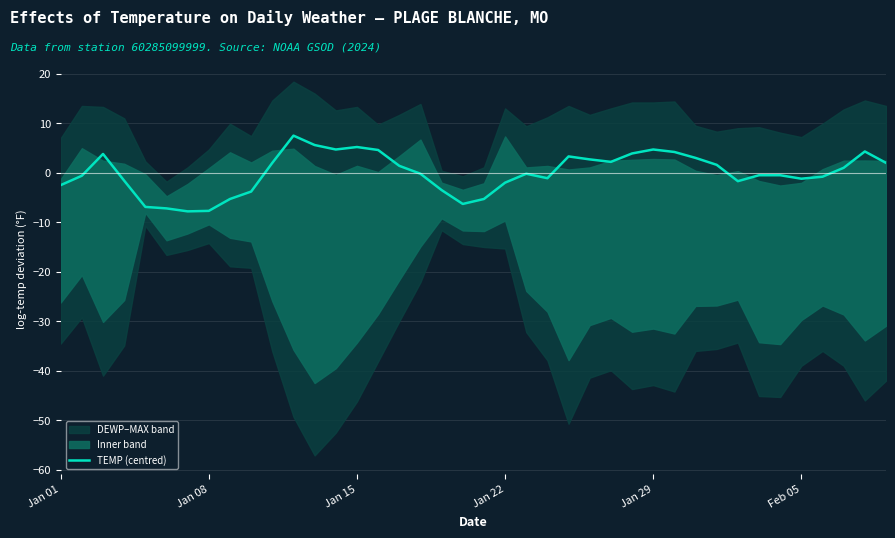

What is the maximum value for TEMP (centred)?

7.5